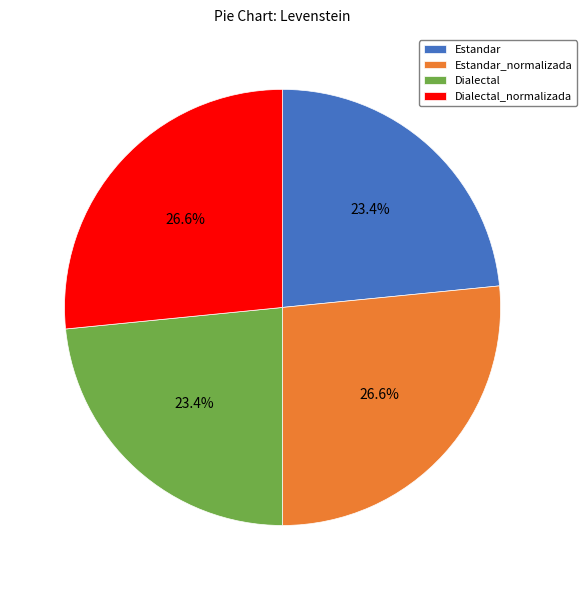

Approximately how many times larger is the value at Estandar compared to Estandar_normalizada?

0.9